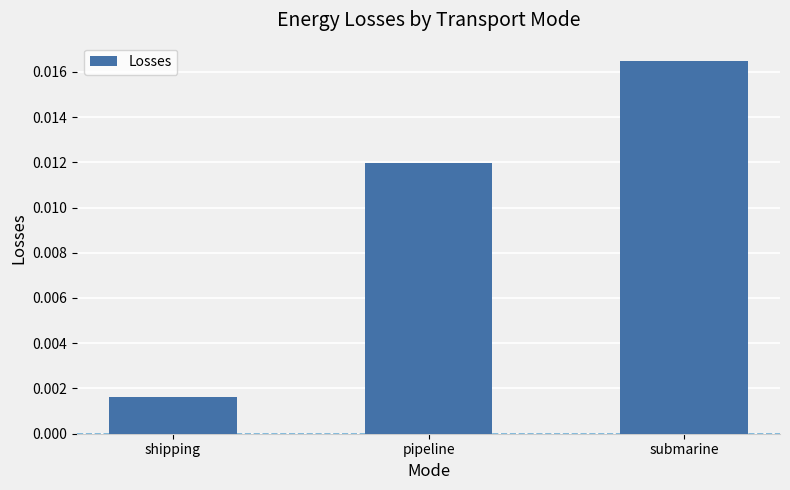

At which label is the value closest to 0?

shipping